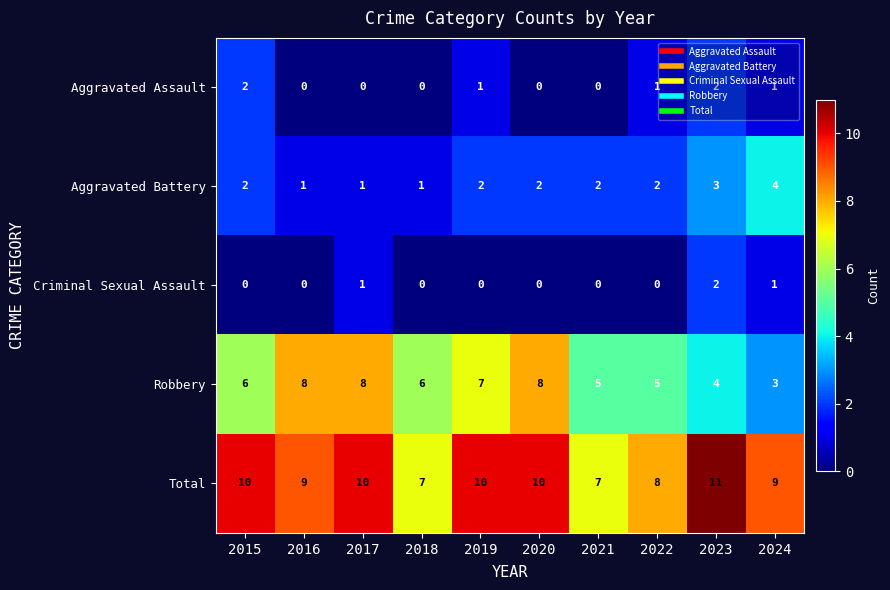

Count the number of data series in this chart.

5